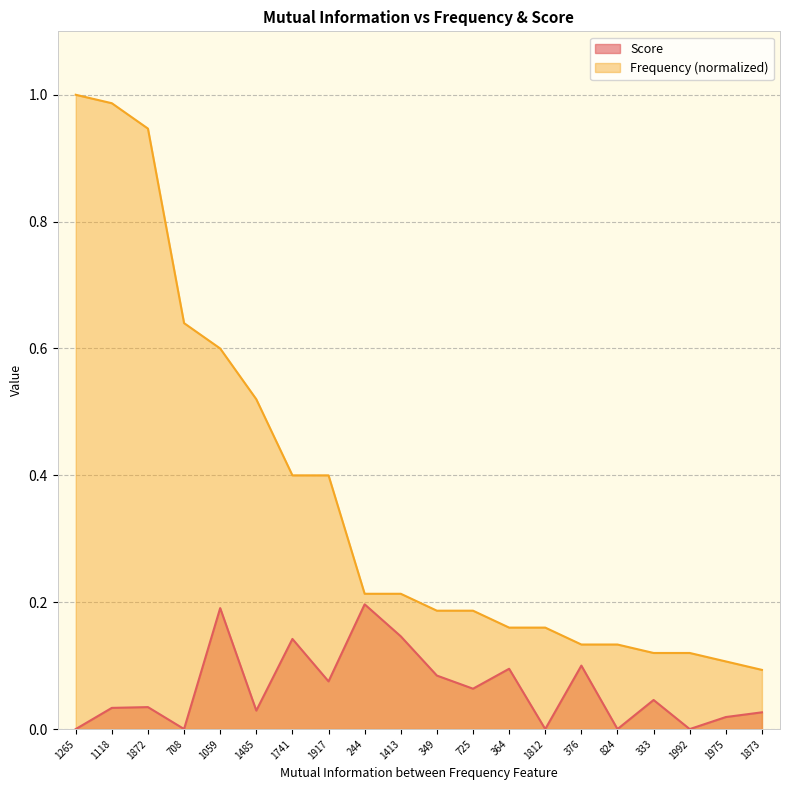

True or false: Frequency and Score cross at least once.

False